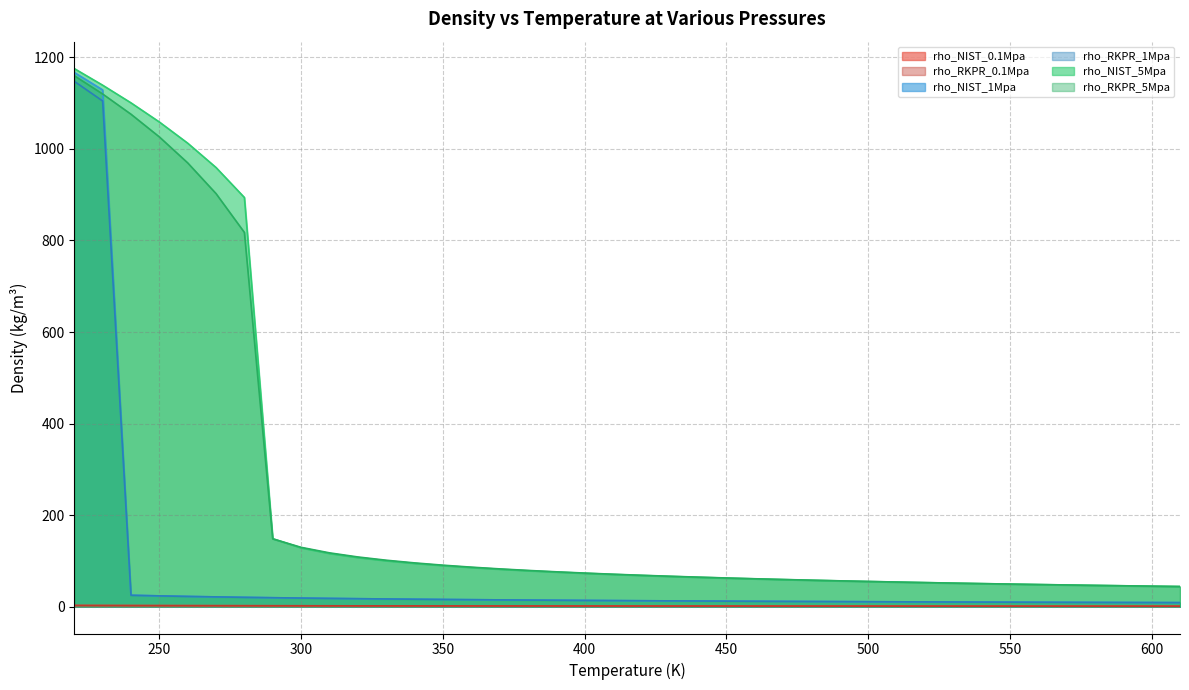

What value does the rho_RKPR_5Mpa series have at 250?

1026.3